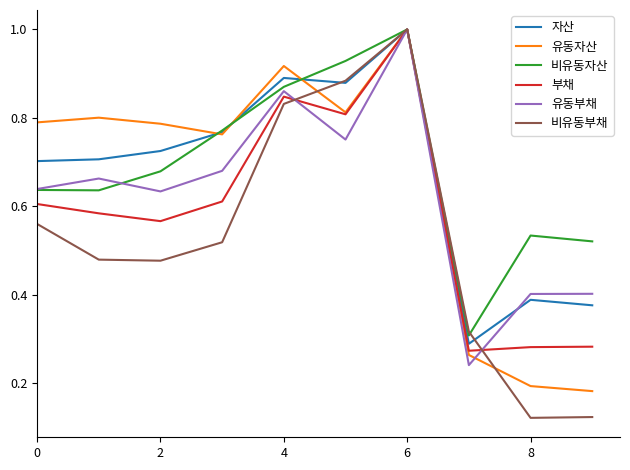

What is the greatest value displayed?

1.0